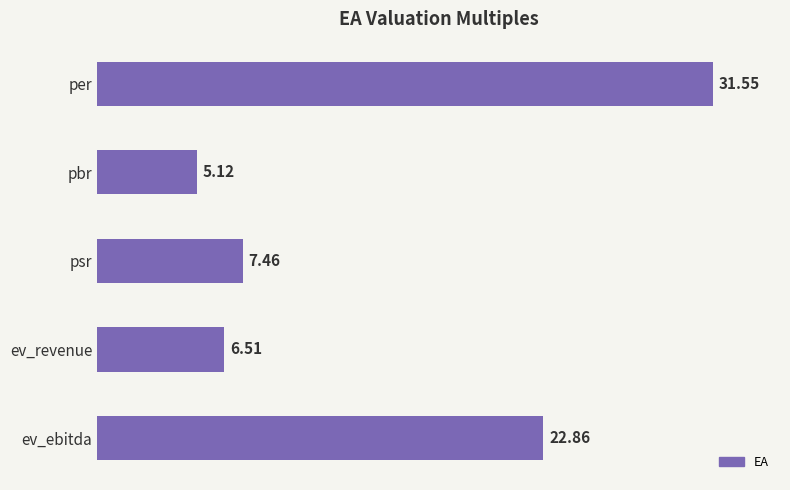

List the labels in order of value, largest first.

per, ev_ebitda, psr, ev_revenue, pbr